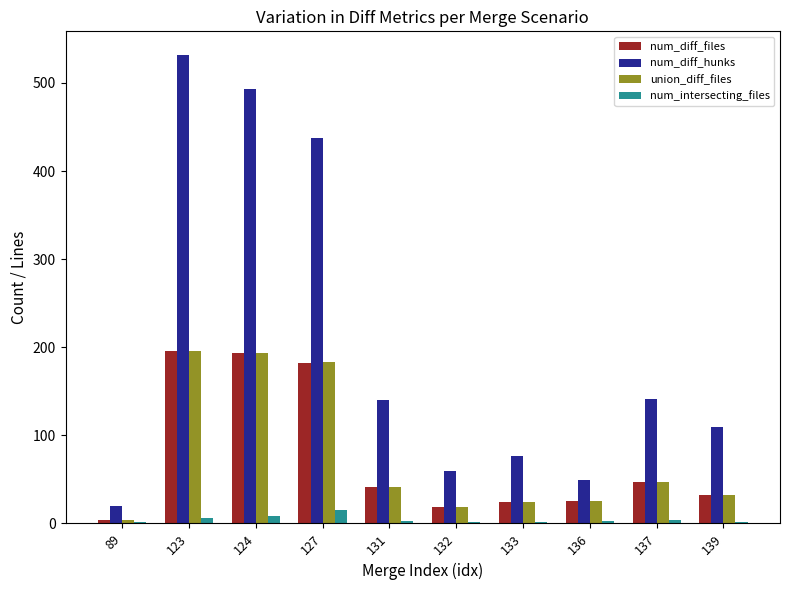

At which category is the sum across all series the highest?

123